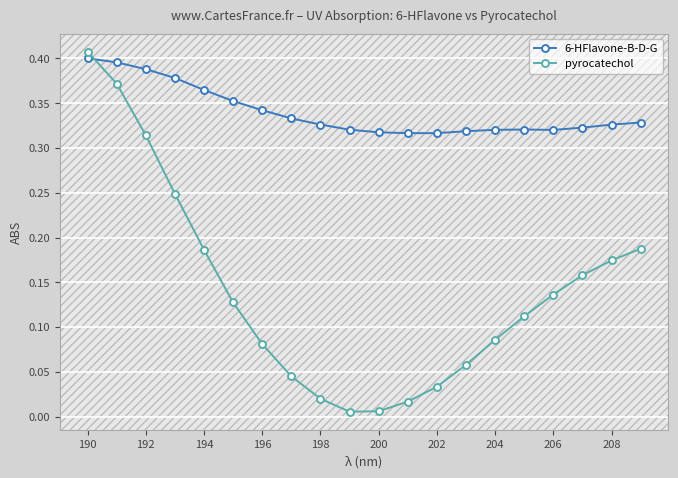

How many intersections are there between 6-HFlavone-B-D-G and pyrocatechol?

1